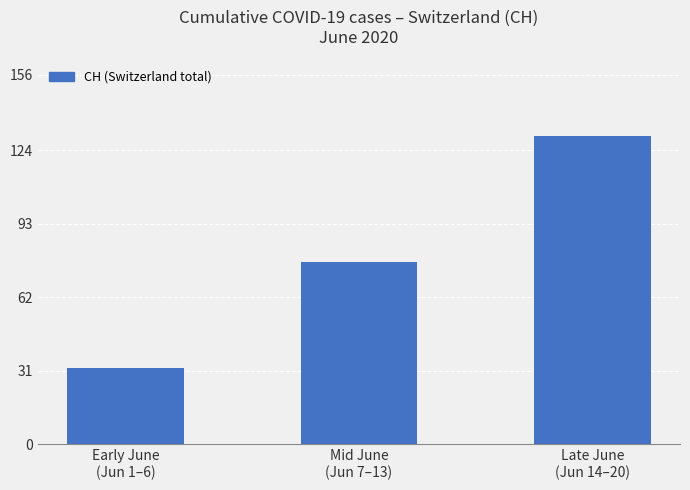

Between Mid June
(Jun 7–13) and Late June
(Jun 14–20), which is larger?

Late June
(Jun 14–20)